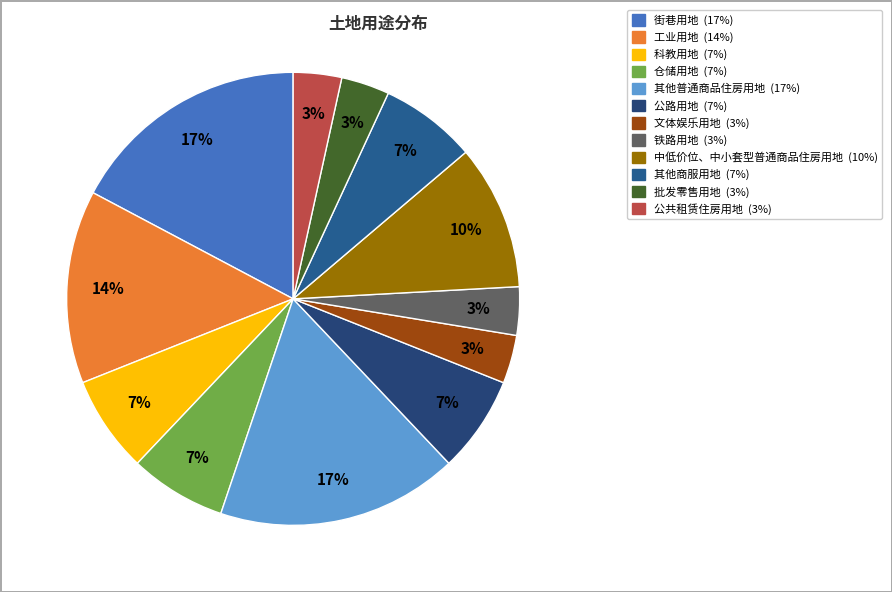

To the nearest percent, what is the difference between the largest and smallest slice percentages?

14%